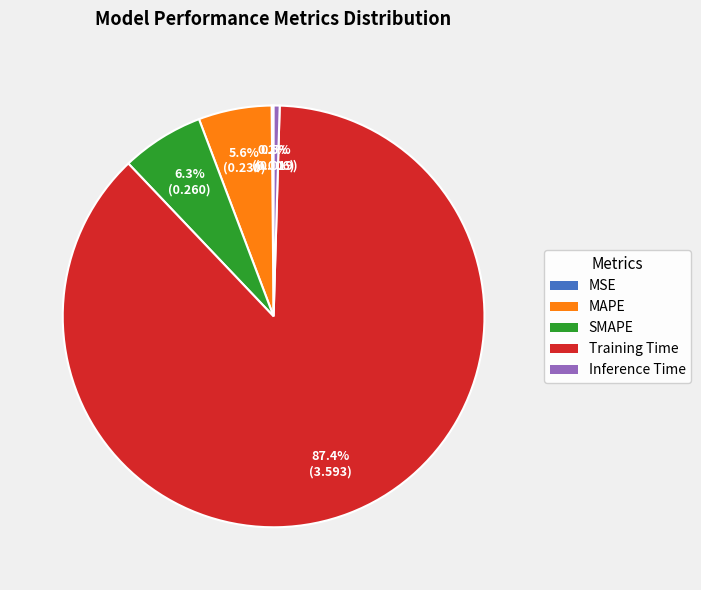

What percentage is the MAPE slice, to the nearest percent?

6%